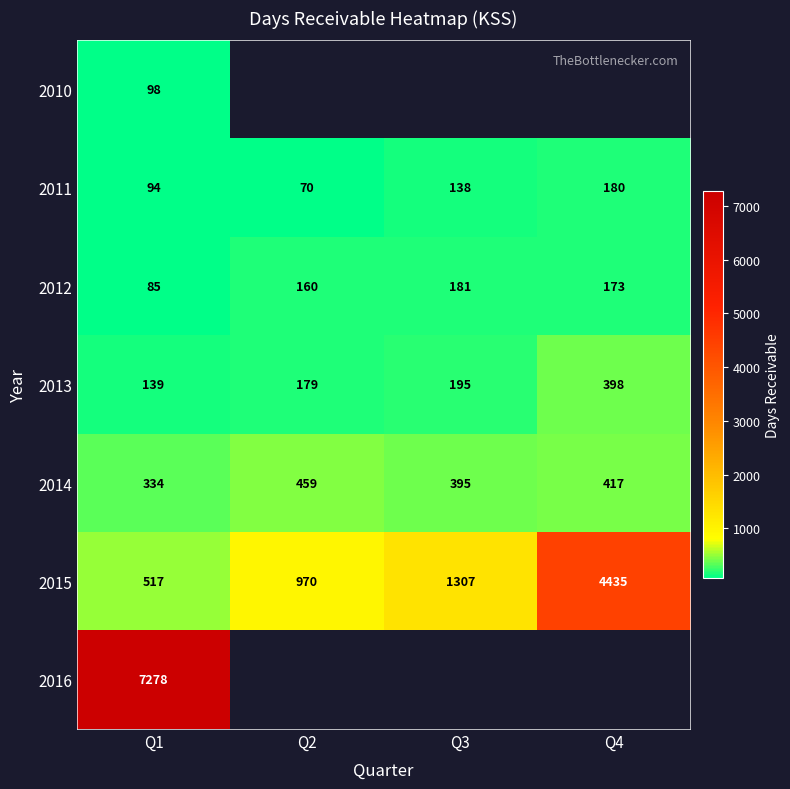

At which label is 2014 closest to 396?

Q3